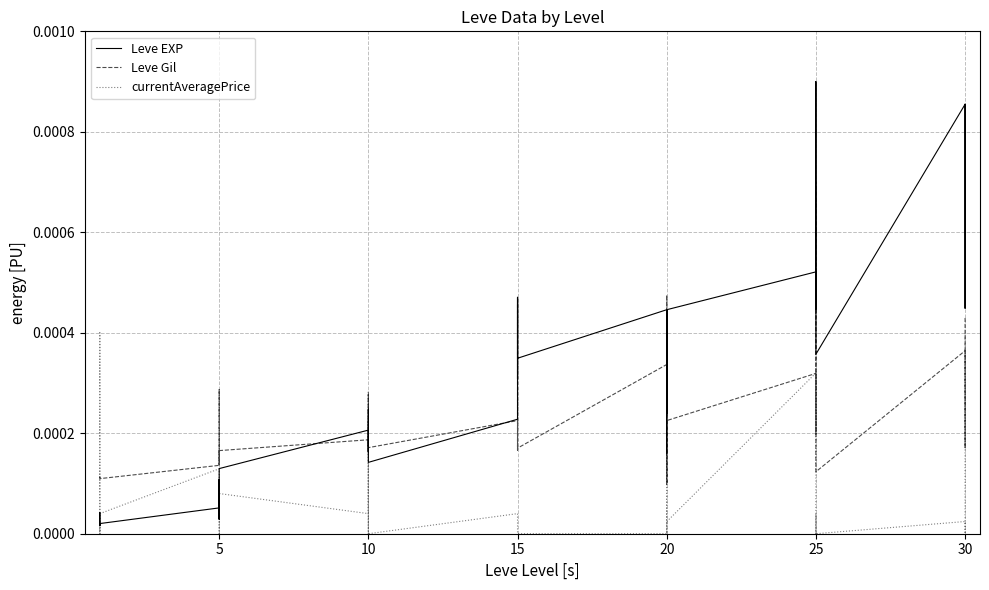

The value of Leve EXP at 15 is 0.0. True or false?

False